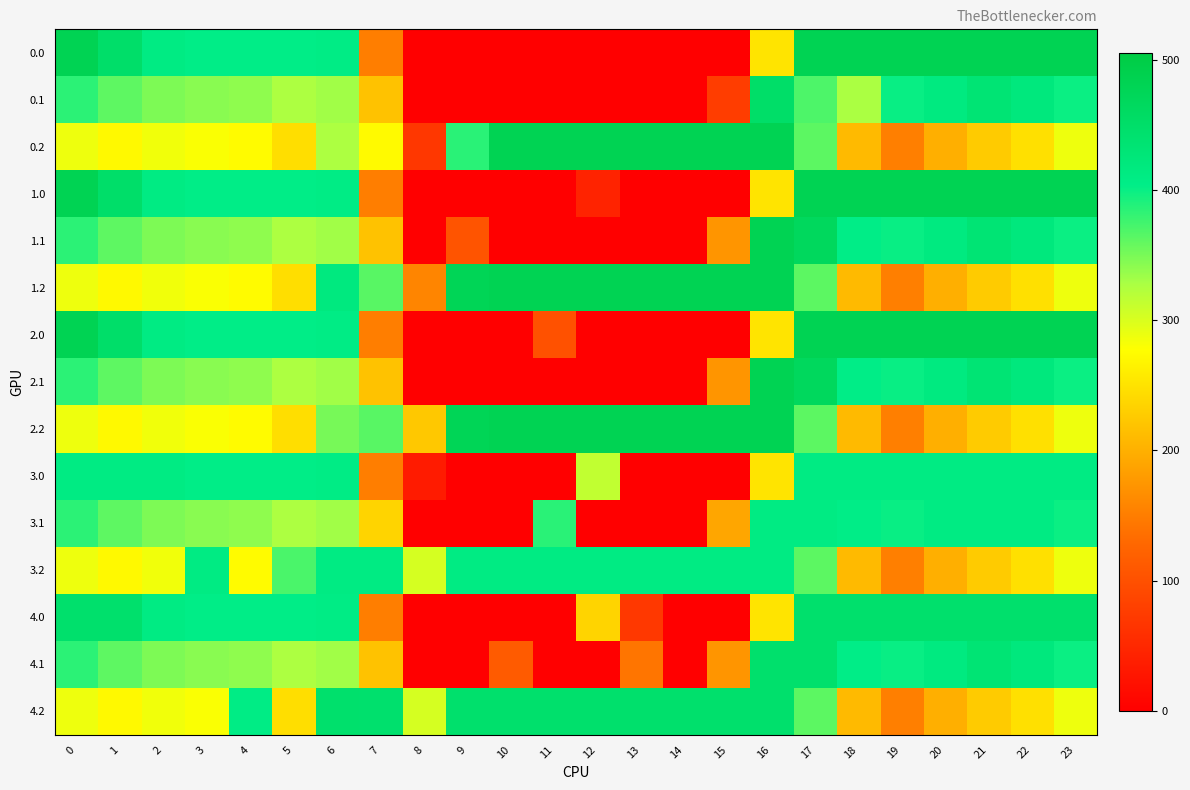

Reading right to left, what are all the values shown in this chart?

0.0: 23=482.0	22=482.0	21=482.0	20=482.0	19=482.0	18=482.0	17=482.0	16=250.9	15=0.0	14=0.0	13=0.0	12=0.0	11=0.0	10=0.0	9=0.0	8=0.0	7=150.1	6=408.0	5=403.8	4=404.9	3=404.4	2=410.3	1=449.5	0=482.0
0.1: 23=399.4	22=419.9	21=432.4	20=414.5	19=400.2	18=326.5	17=369.6	16=450.3	15=76.1	14=0.0	13=0.0	12=0.0	11=0.0	10=0.0	9=0.0	8=0.0	7=217.1	6=332.2	5=325.7	4=339.6	3=342.7	2=347.9	1=361.1	0=384.6
0.2: 23=287.5	22=247.4	21=226.4	20=199.2	19=151.0	18=210.0	17=362.4	16=482.0	15=482.0	14=482.0	13=482.0	12=482.0	11=482.0	10=482.0	9=385.5	8=69.9	7=273.6	6=325.8	5=245.0	4=274.4	3=281.0	2=285.5	1=272.7	0=287.1
1.0: 23=482.0	22=482.0	21=482.0	20=482.0	19=482.0	18=482.0	17=482.0	16=250.9	15=0.0	14=0.0	13=0.0	12=45.0	11=0.0	10=0.0	9=0.0	8=0.0	7=150.1	6=408.0	5=403.8	4=404.9	3=404.4	2=410.3	1=449.5	0=482.0
1.1: 23=399.4	22=419.9	21=432.4	20=414.5	19=400.2	18=405.4	17=466.6	16=482.0	15=173.1	14=0.0	13=0.0	12=0.0	11=0.0	10=0.0	9=104.8	8=0.0	7=217.1	6=332.2	5=325.7	4=339.6	3=342.7	2=347.9	1=361.1	0=384.6
1.2: 23=287.5	22=247.4	21=226.4	20=199.2	19=151.0	18=210.0	17=362.4	16=482.0	15=482.0	14=482.0	13=482.0	12=482.0	11=482.0	10=482.0	9=476.5	8=157.2	7=364.6	6=416.8	5=245.0	4=274.4	3=281.0	2=285.5	1=272.7	0=287.1
2.0: 23=482.0	22=482.0	21=482.0	20=482.0	19=482.0	18=482.0	17=482.0	16=250.9	15=0.0	14=0.0	13=0.0	12=0.0	11=100.8	10=0.0	9=0.0	8=0.0	7=150.1	6=408.0	5=403.8	4=404.9	3=404.4	2=410.3	1=449.5	0=482.0
2.1: 23=399.4	22=419.9	21=432.4	20=414.5	19=400.2	18=405.4	17=466.6	16=482.0	15=173.1	14=0.0	13=0.0	12=0.0	11=0.0	10=0.0	9=0.0	8=0.0	7=217.1	6=332.2	5=325.7	4=339.6	3=342.7	2=347.9	1=361.1	0=384.6
2.2: 23=287.5	22=247.4	21=226.4	20=199.2	19=151.0	18=210.0	17=362.4	16=482.0	15=482.0	14=482.0	13=482.0	12=482.0	11=482.0	10=482.0	9=476.5	8=223.3	7=364.6	6=350.7	5=245.0	4=274.4	3=281.0	2=285.5	1=272.7	0=287.1
3.0: 23=410.0	22=410.0	21=410.0	20=410.0	19=410.0	18=410.0	17=410.0	16=250.9	15=0.0	14=0.0	13=0.0	12=313.9	11=0.0	10=0.0	9=0.0	8=35.0	7=150.1	6=408.0	5=403.8	4=404.9	3=404.4	2=410.0	1=410.0	0=410.0
3.1: 23=399.4	22=410.0	21=410.0	20=410.0	19=400.2	18=405.4	17=410.0	16=410.0	15=190.4	14=0.0	13=0.0	12=0.0	11=384.7	10=0.0	9=0.0	8=0.0	7=234.9	6=332.2	5=325.7	4=339.6	3=342.7	2=347.9	1=361.1	0=384.6
3.2: 23=287.5	22=247.4	21=226.4	20=199.2	19=151.0	18=210.0	17=362.4	16=410.0	15=410.0	14=410.0	13=410.0	12=410.0	11=410.0	10=410.0	9=410.0	8=302.3	7=410.0	6=410.0	5=370.2	4=274.4	3=410.0	2=285.5	1=272.7	0=287.1
4.0: 23=444.0	22=444.0	21=444.0	20=444.0	19=444.0	18=444.0	17=444.0	16=250.9	15=0.0	14=0.3	13=70.2	12=235.0	11=0.0	10=0.0	9=0.0	8=0.0	7=150.1	6=408.0	5=403.8	4=404.9	3=404.4	2=410.3	1=444.0	0=444.0
4.1: 23=399.4	22=419.9	21=432.4	20=414.5	19=400.2	18=405.4	17=444.0	16=444.0	15=173.1	14=0.0	13=141.2	12=0.0	11=0.0	10=114.0	9=0.0	8=0.0	7=217.1	6=332.2	5=325.7	4=339.6	3=342.7	2=347.9	1=361.1	0=384.6
4.2: 23=287.5	22=247.4	21=226.4	20=199.2	19=151.0	18=210.0	17=362.4	16=444.0	15=444.0	14=444.0	13=444.0	12=444.0	11=444.0	10=444.0	9=444.0	8=302.3	7=443.6	6=444.0	5=245.0	4=406.4	3=281.0	2=285.5	1=272.7	0=287.1